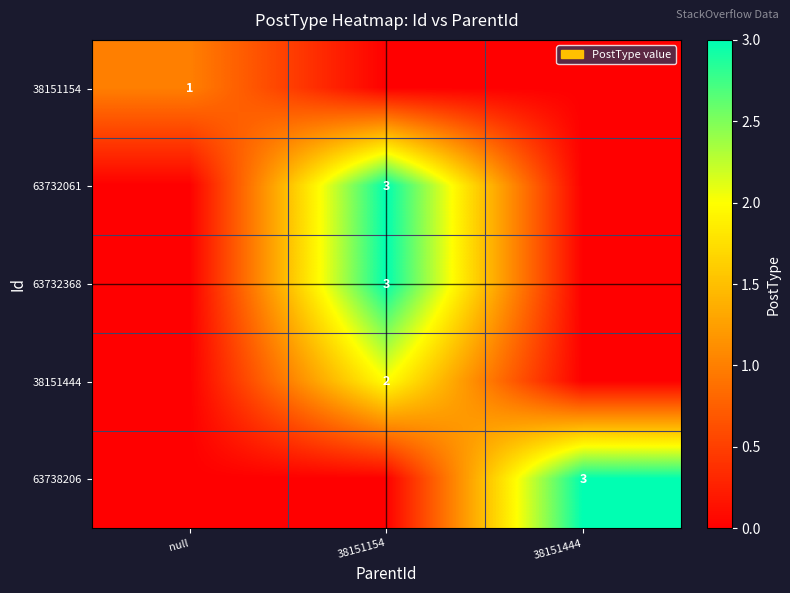

The 63738206 series shows 3 at 38151444. True or false?

True